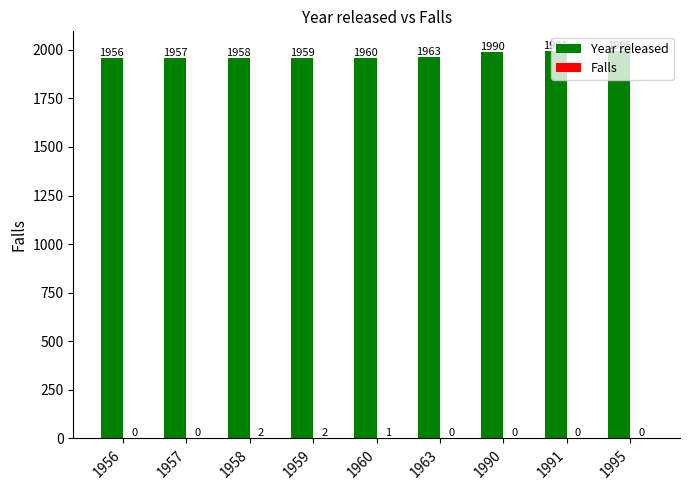

Are the bars horizontal?

No